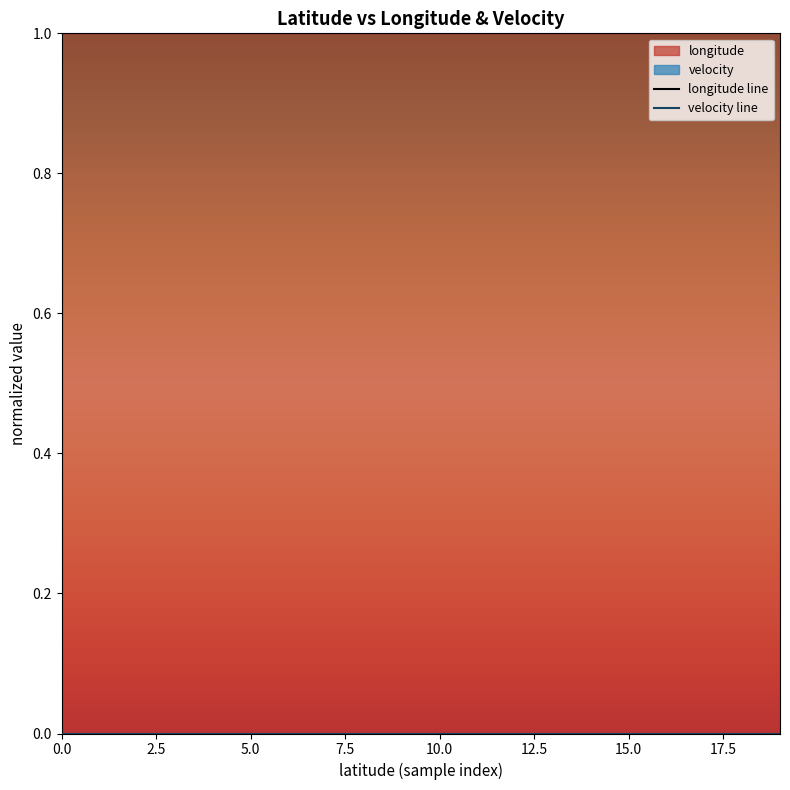

At how many categories does at least one series exceed 0?

20